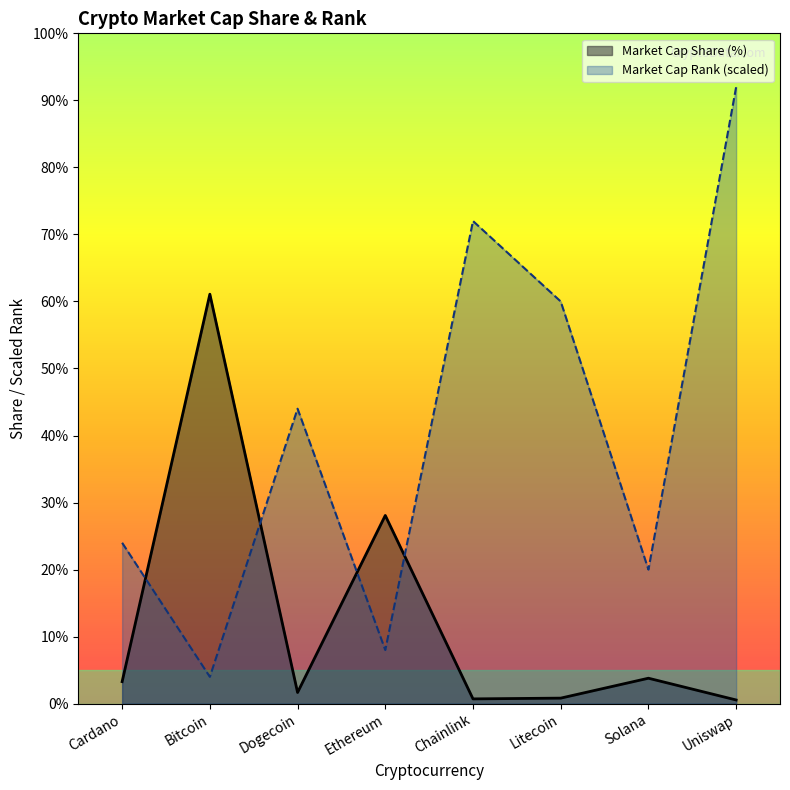

What is the change in value from Bitcoin to Uniswap?

+88